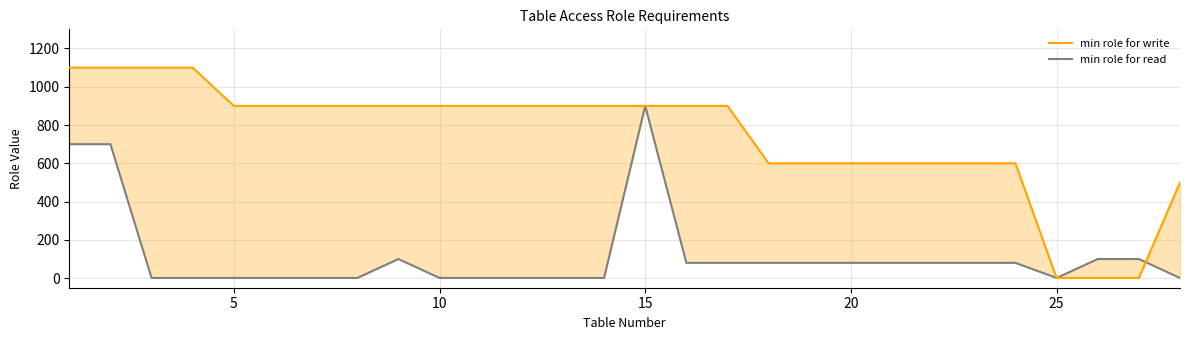

How many data points in min role for read are less than 80?

13